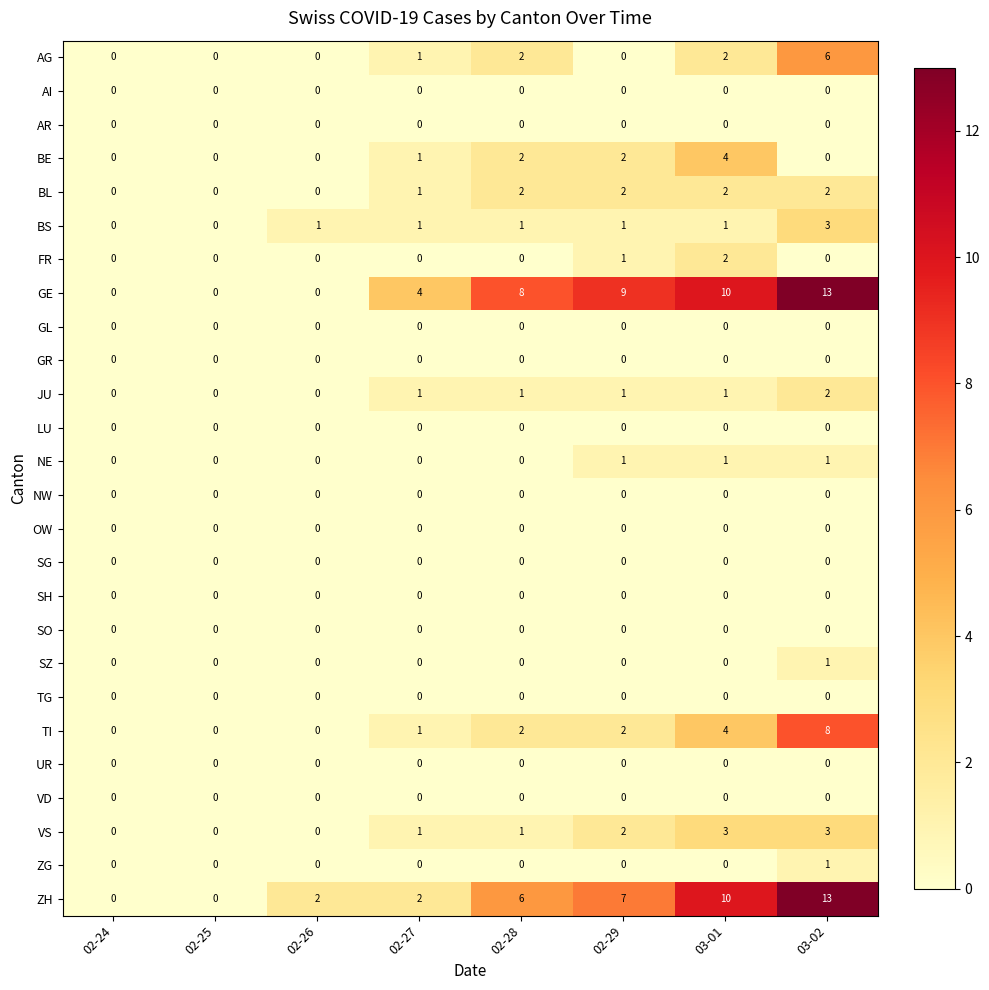

What is the total value across all series at 02-28?

25